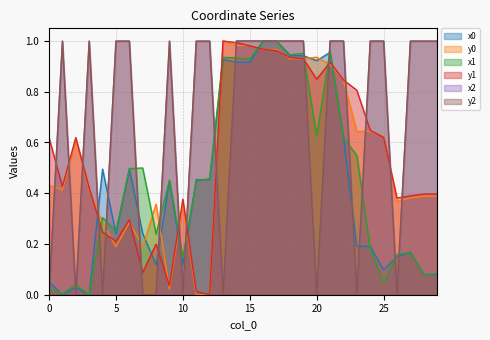

What is the sum of all y2 values?

20.0